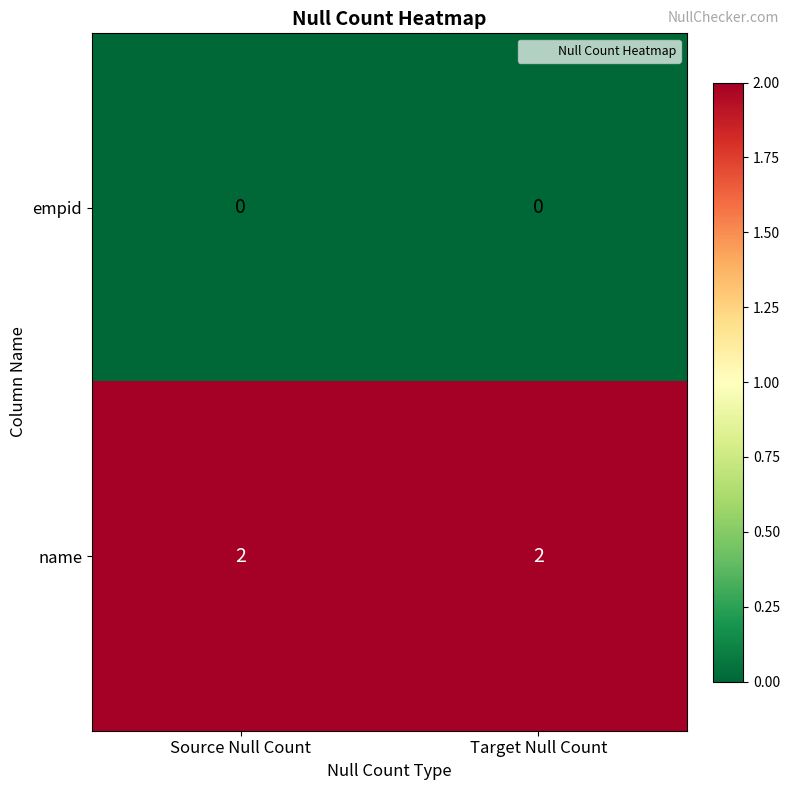

Rank the series at Source Null Count from lowest to highest value.

empid, name